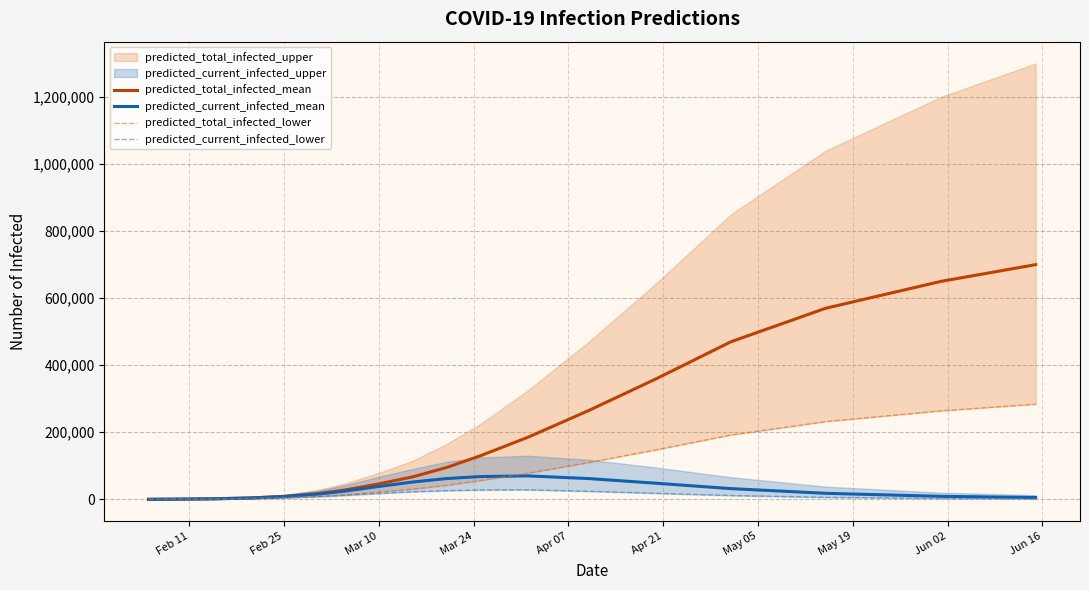

What is the maximum value for predicted_current_infected_mean?

70000